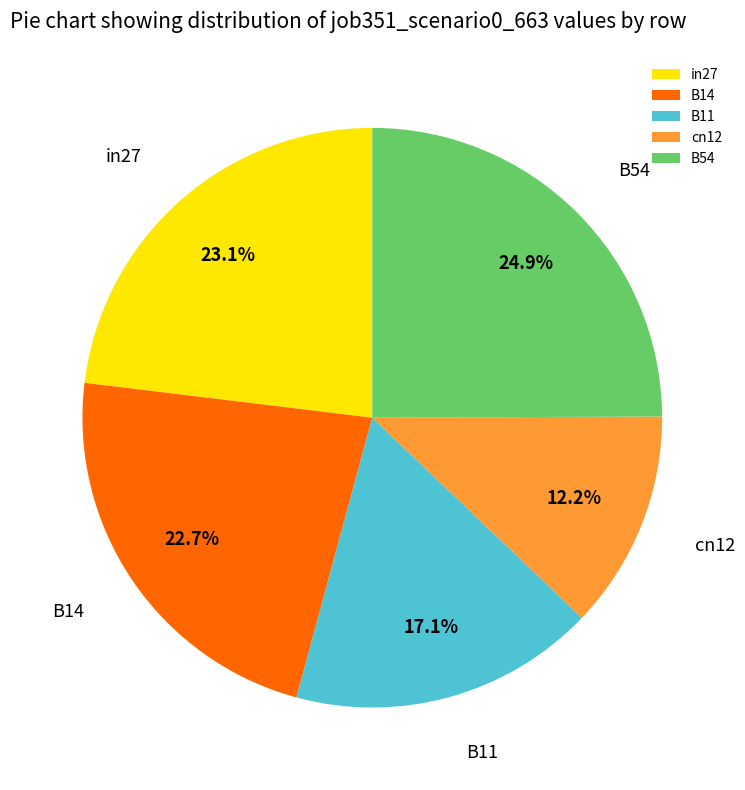

Is it true that B54 is 25% of the pie?

True